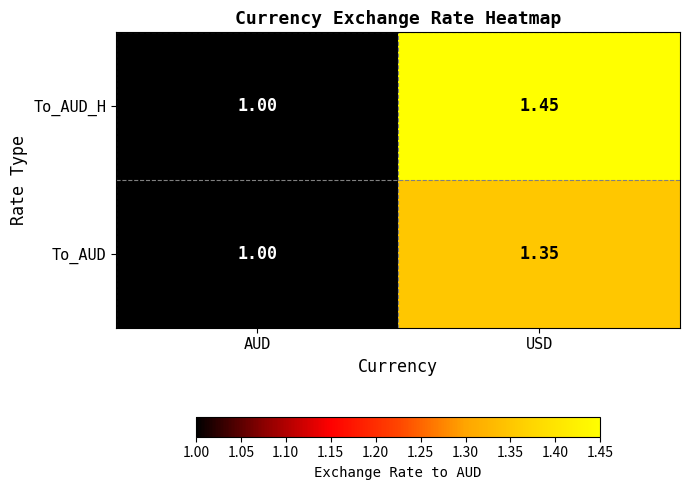

At which category is the sum across all series the highest?

USD